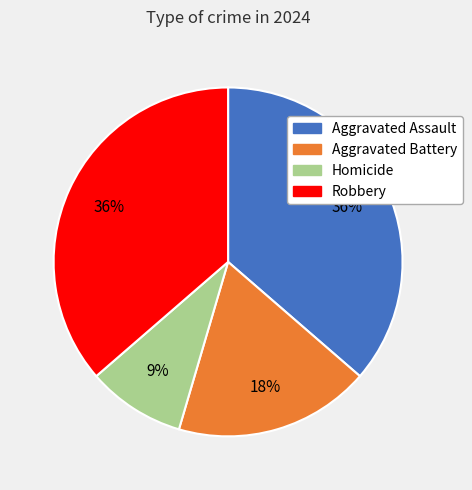

The Aggravated Battery slice represents 11% of the pie. True or false?

False